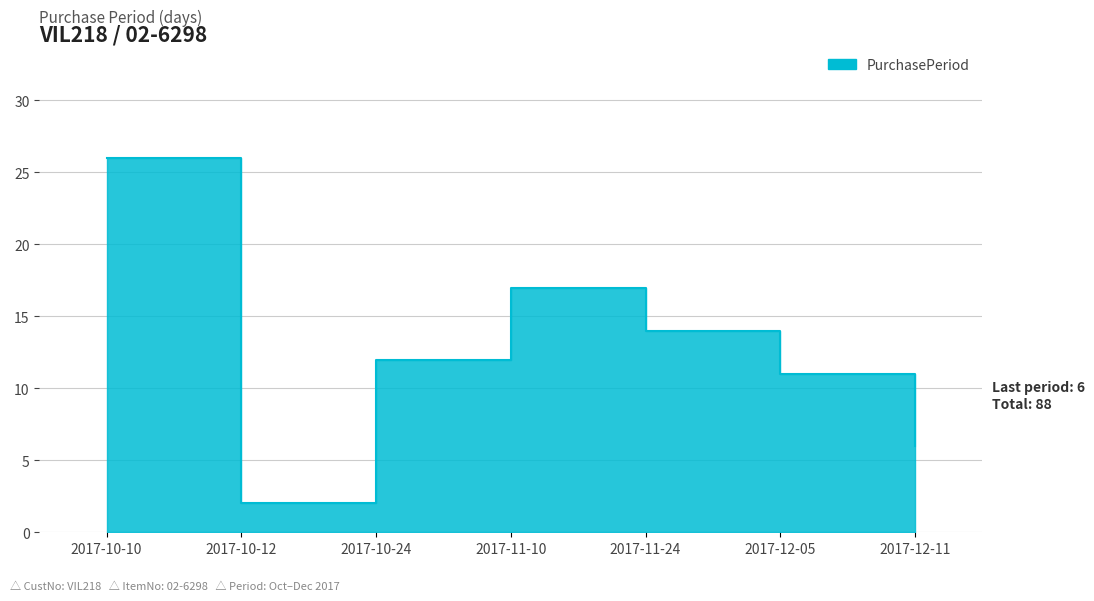

What is the difference between the maximum and minimum values?

24